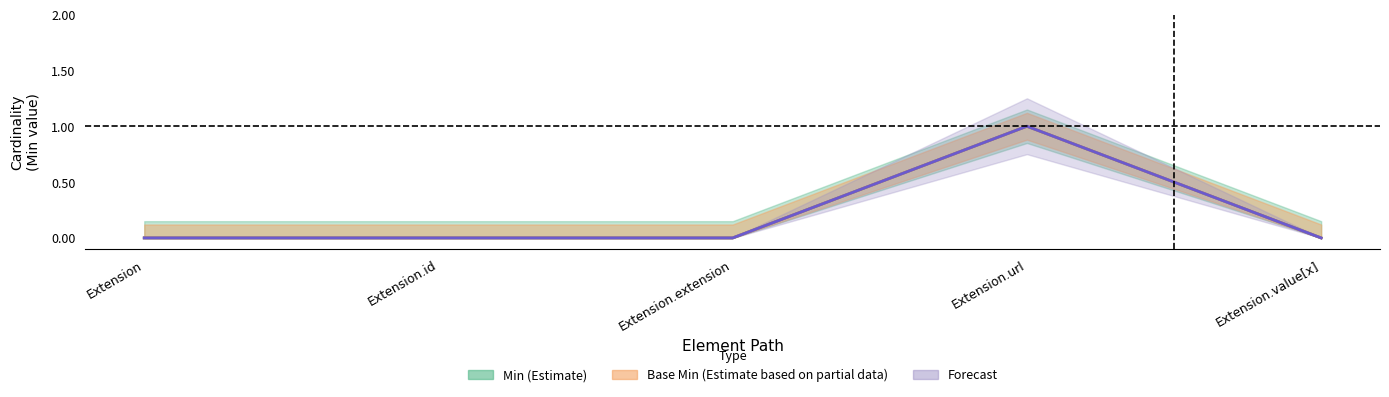

What is the label of the 3rd point from the left?

Extension.extension